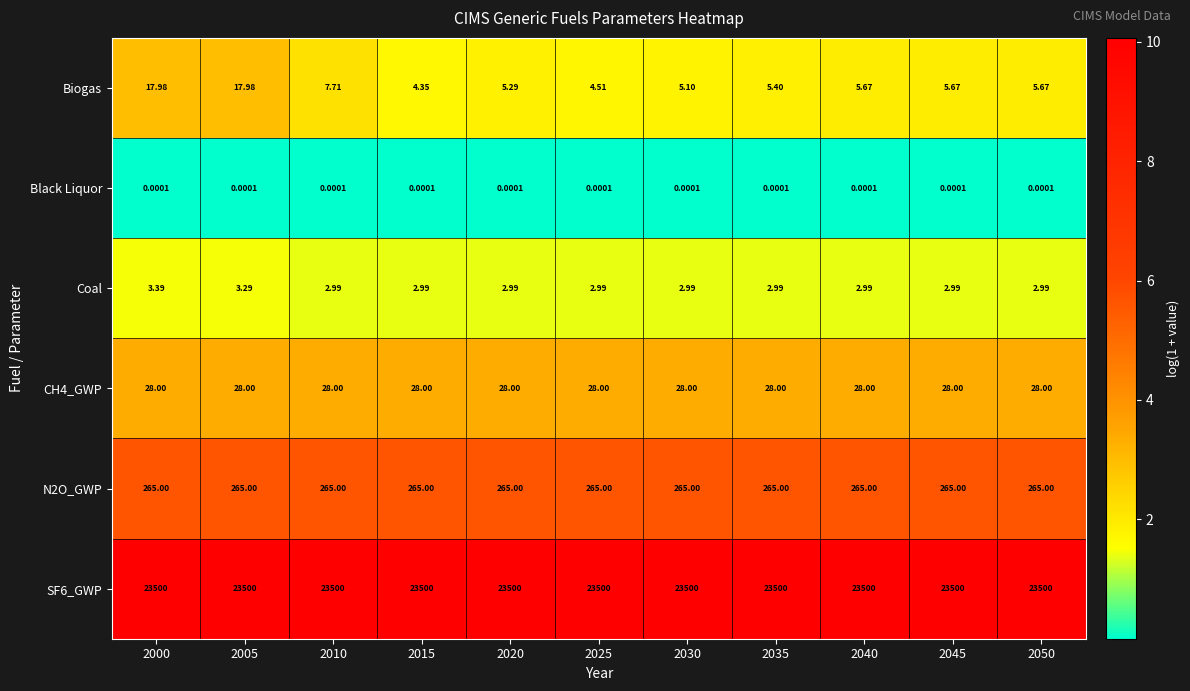

At how many categories does at least one series exceed 8?

11